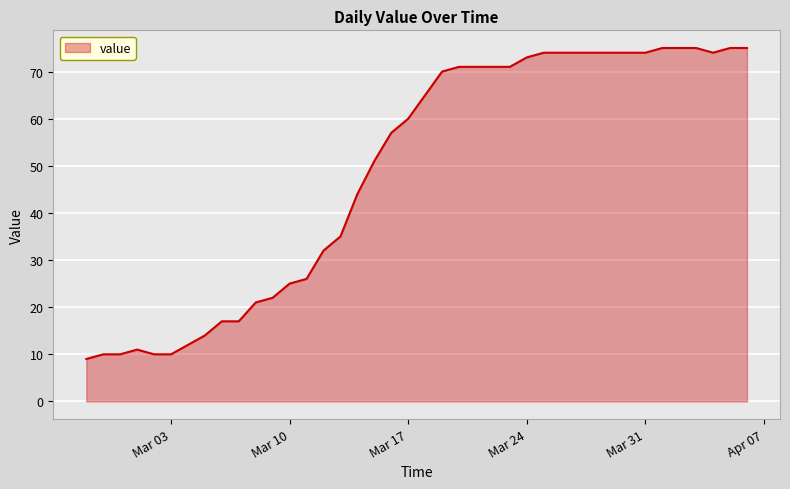

What is the difference between the maximum and minimum values?

66